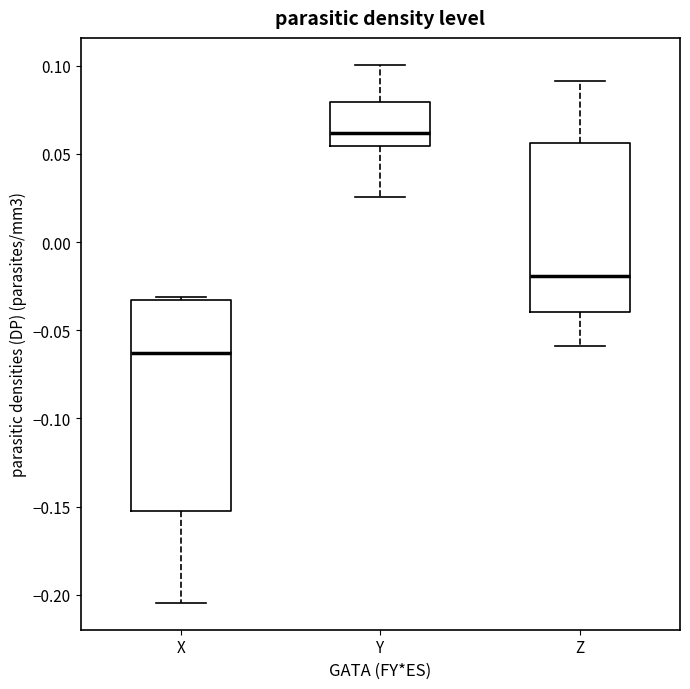

Reading left to right, transcribe this box plot: for each box, give where its median line is, the range the box spans, and where its two whiskers end, as read against the y-axis. The values are not printed on the chart, so give them approximately, as read against the axis.

X: median -0.065, box -0.155 to -0.035, whiskers -0.205 to -0.030
Y: median 0.060, box 0.055 to 0.080, whiskers 0.025 to 0.100
Z: median -0.020, box -0.040 to 0.055, whiskers -0.060 to 0.090